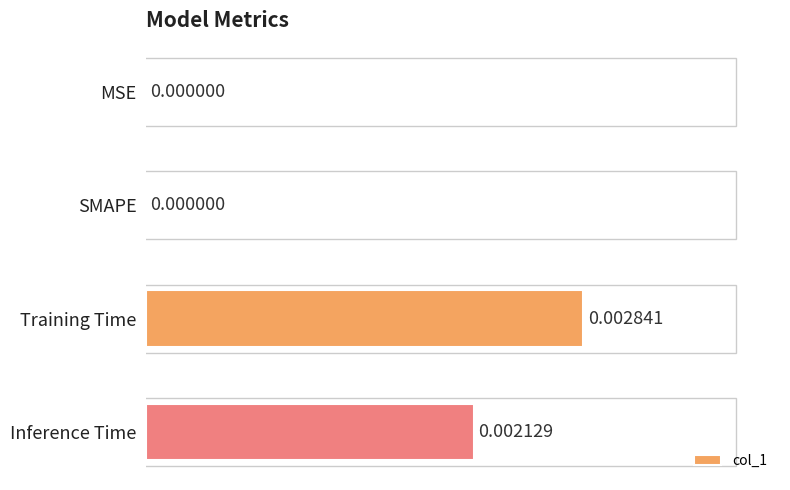

Which category has the highest value across all series?

Training Time